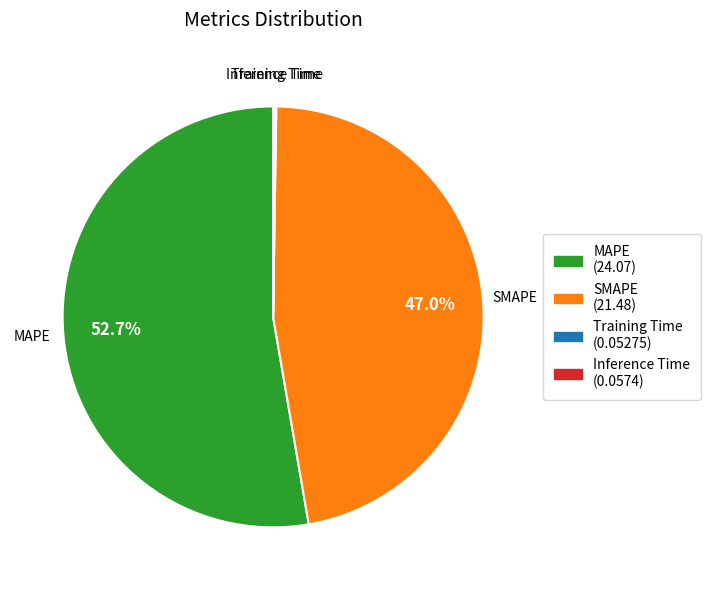

What percentage is NOT represented by SMAPE?

53.0%